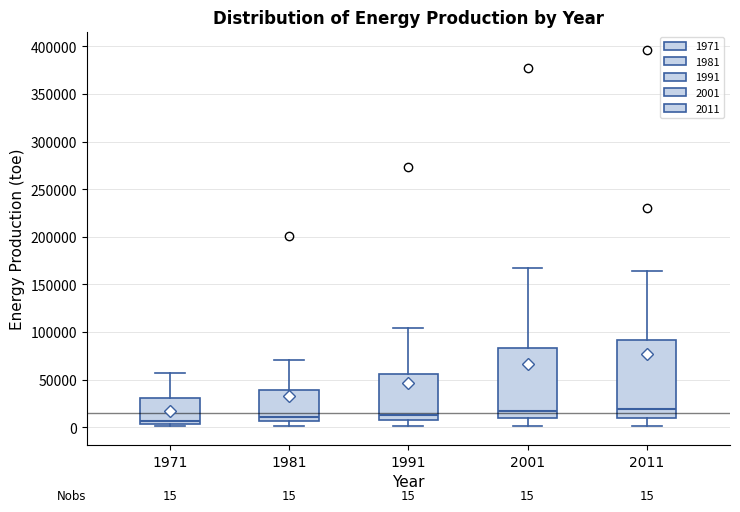

Comparing the boxes themselves (not the whiskers), which one is the tallest?

2011